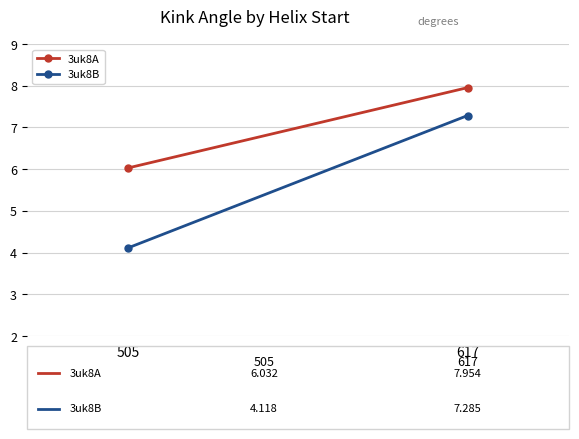

Rank the series at 505 from lowest to highest value.

3uk8B, 3uk8A